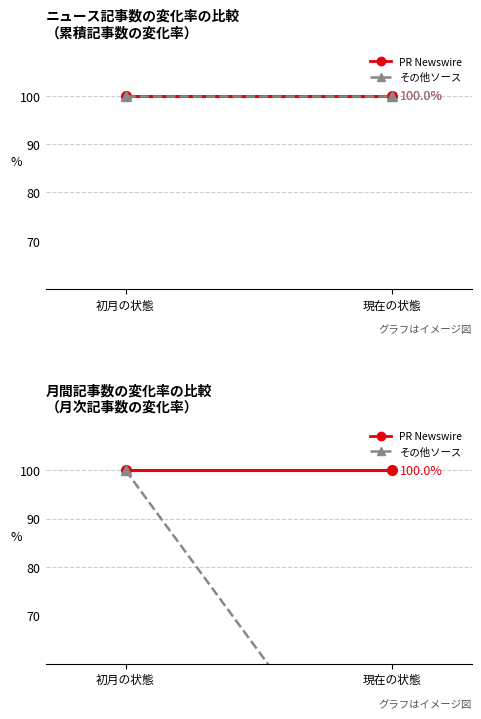

Which series changed the most between 初月の状態 and 現在の状態?

その他ソース